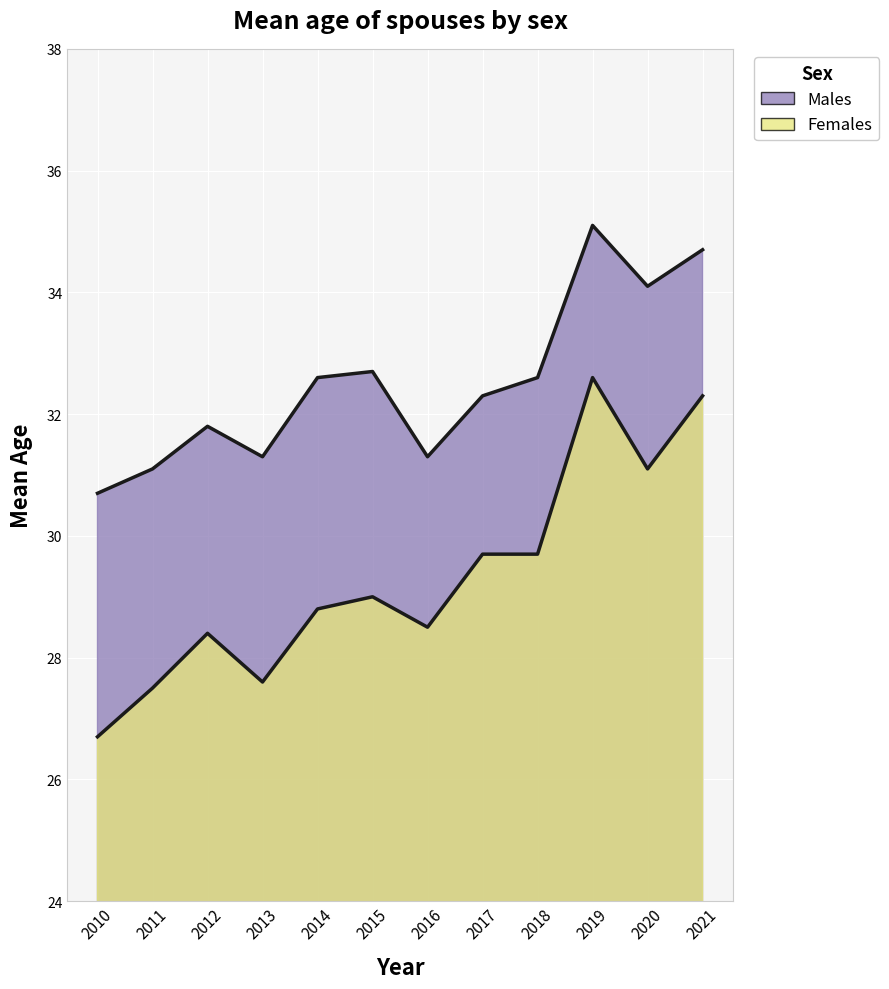

What is the average value of the Females series?

29.3